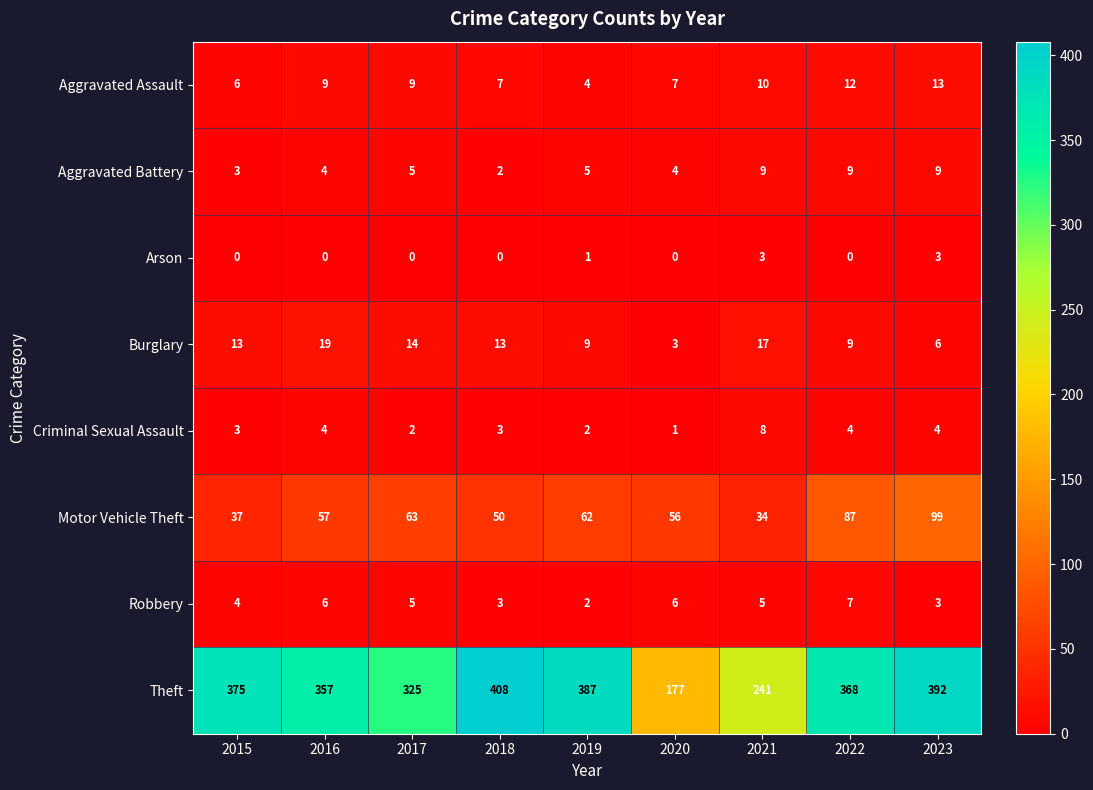

What is the spread (max minus min) of values at 2023?

389